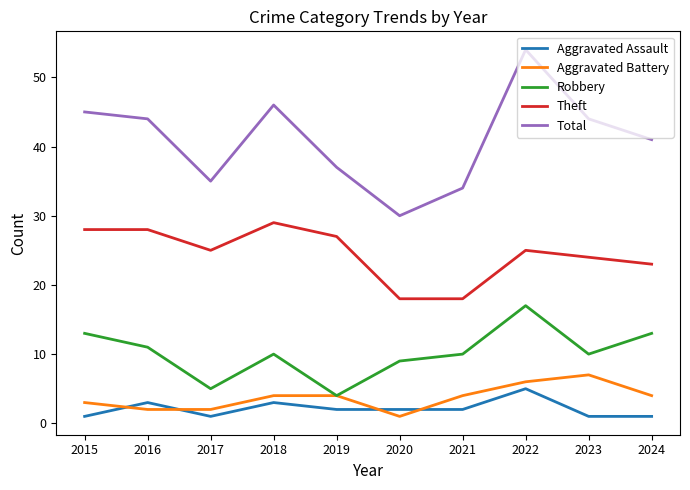

True or false: Total and Aggravated Battery cross at least once.

False